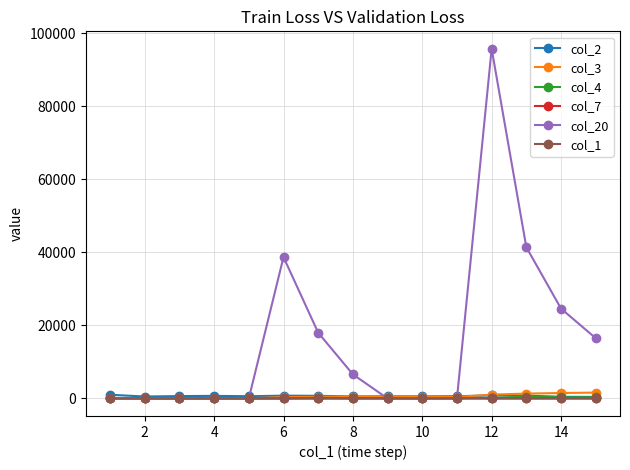

Which series has the largest total across all categories?

col_20